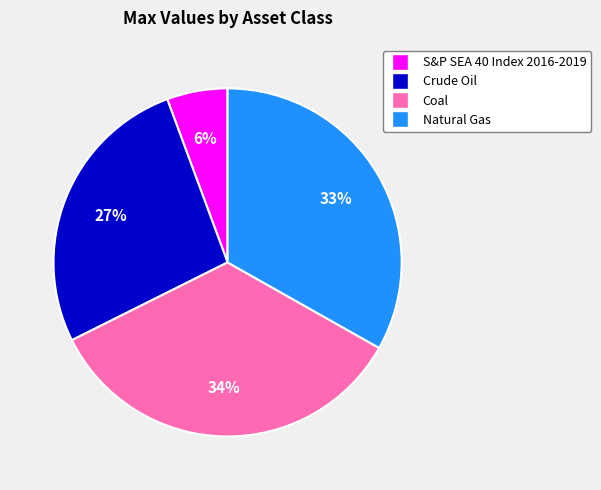

The Crude Oil slice represents 32% of the pie. True or false?

False